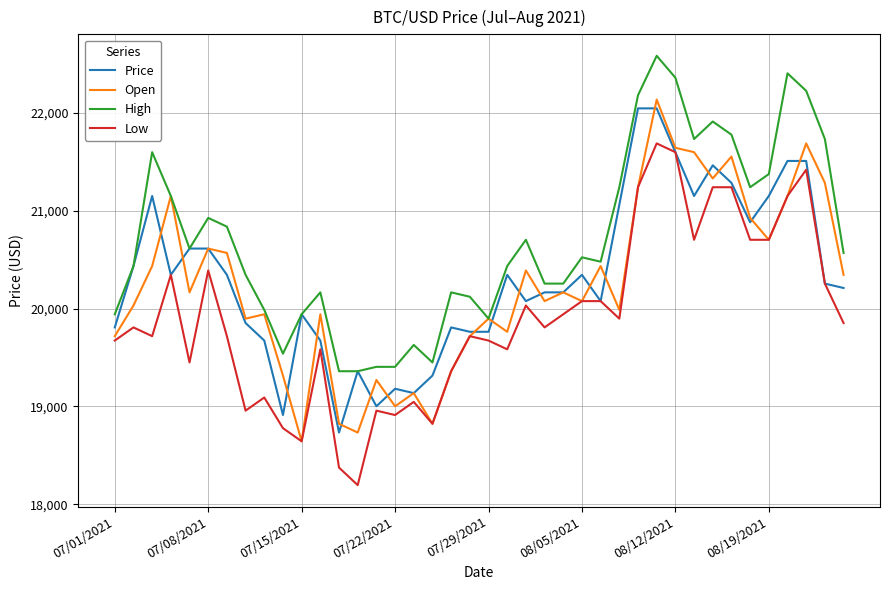

What is the highest value of the High series?

22586.6